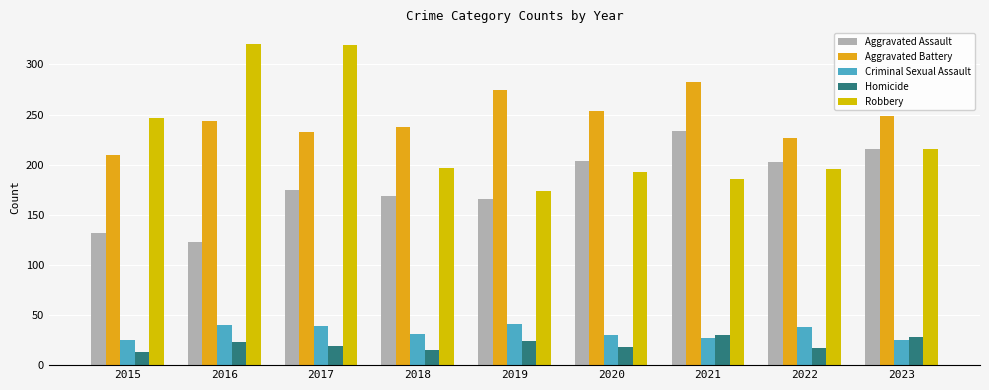

Reading right to left, list all the values displayed in this chart.

Aggravated Assault: 216	203	234	204	166	169	175	123	132
Aggravated Battery: 249	227	282	254	274	238	233	244	210
Criminal Sexual Assault: 25	38	27	30	41	31	39	40	25
Homicide: 28	17	30	18	24	15	19	23	13
Robbery: 216	196	186	193	174	197	319	320	247